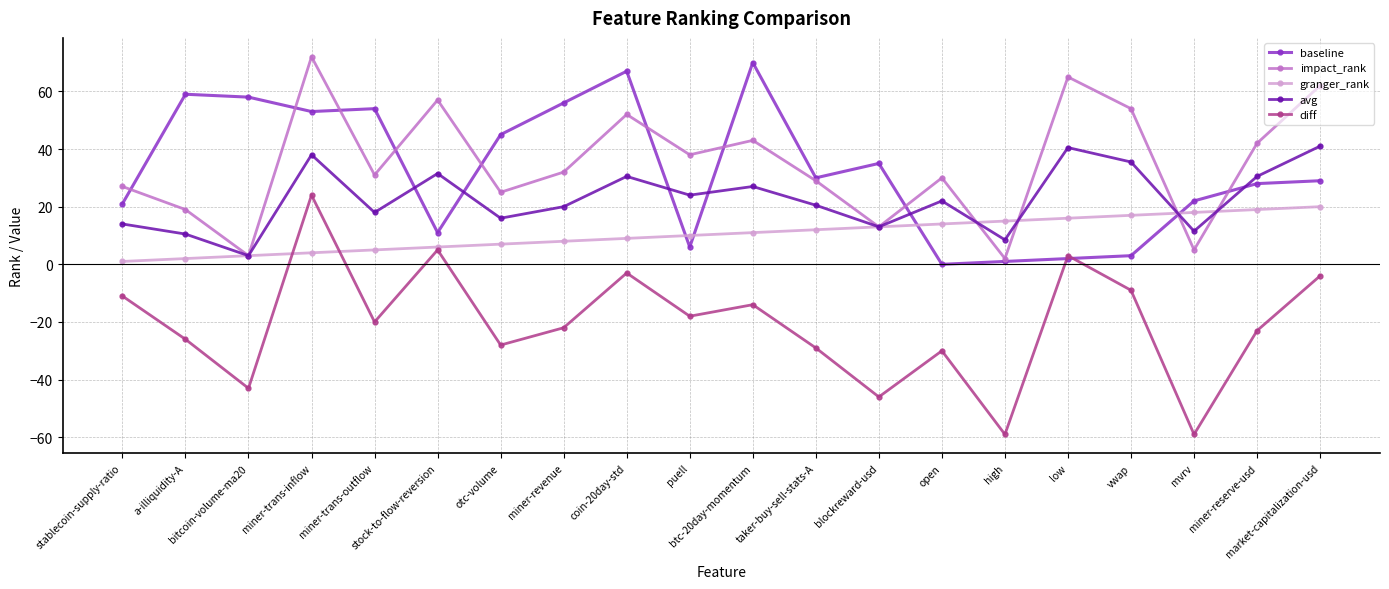

How many times do granger_rank and baseline cross each other?

4